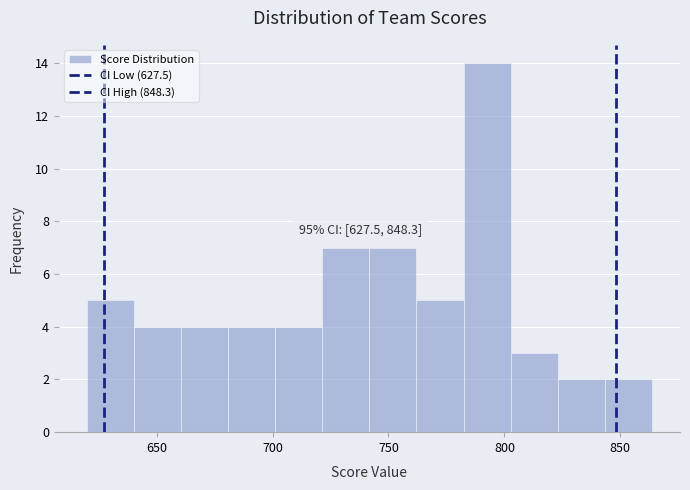

Which range on the x-axis has the tallest bar?

780 to 805